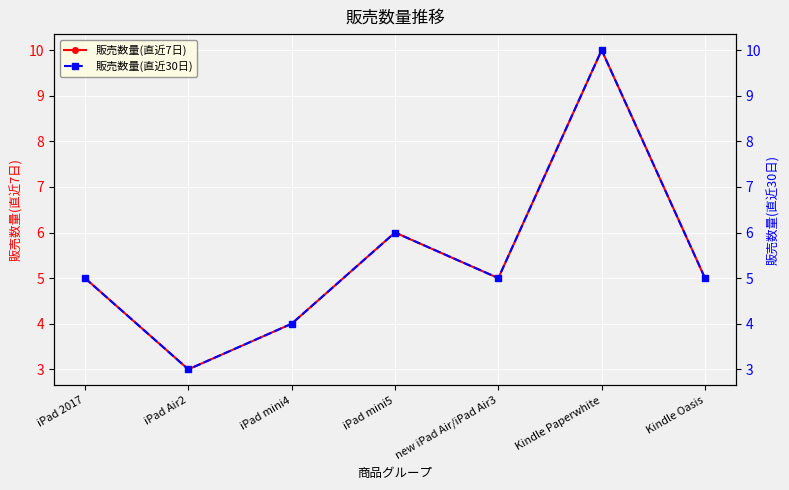

At which category is the sum across all series the highest?

Kindle Paperwhite